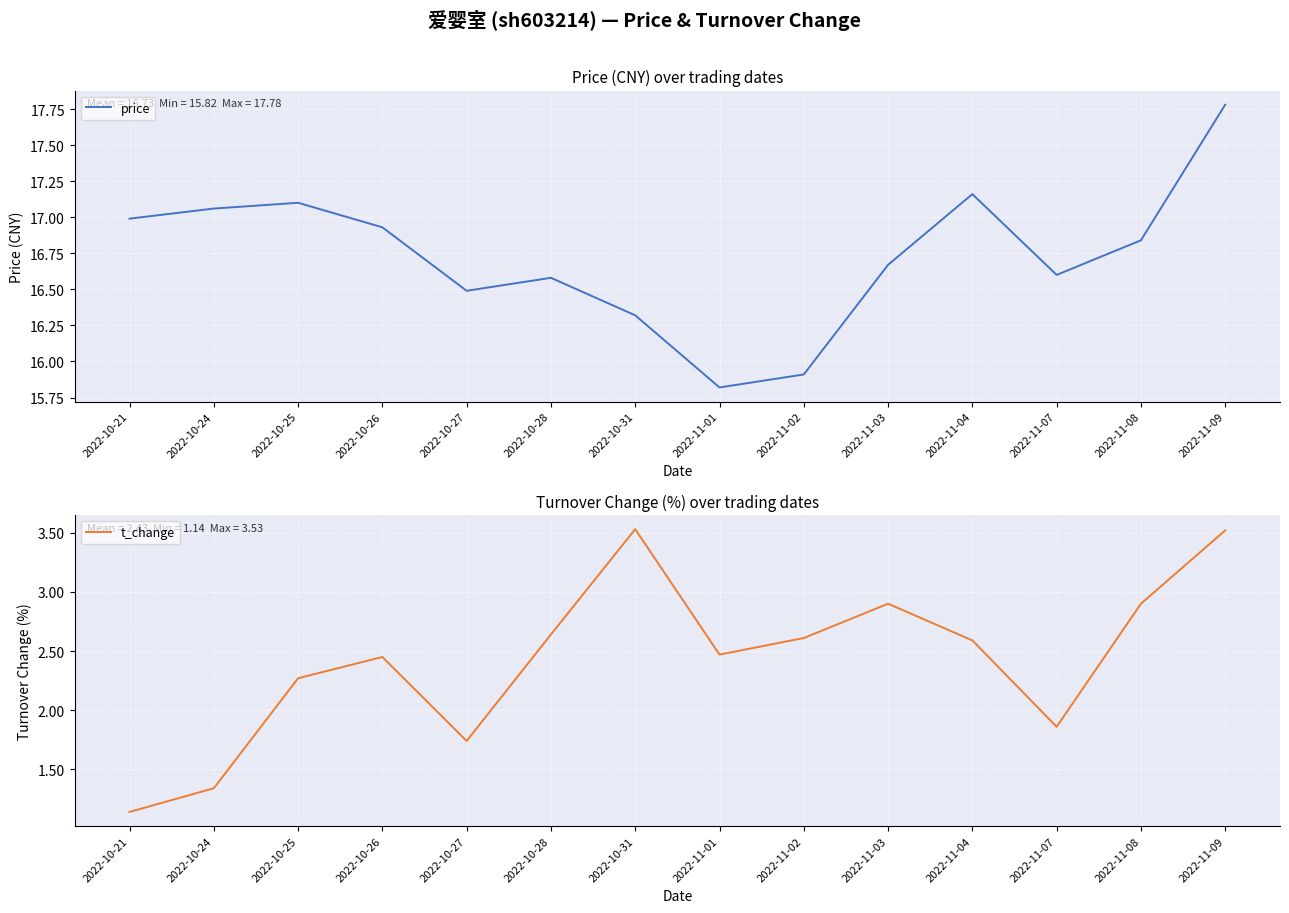

At which category does t_change reach its first local peak?

2022-10-26